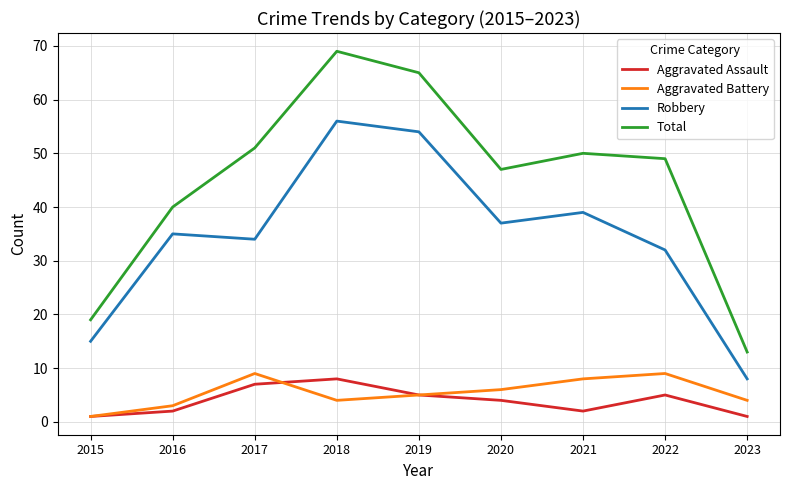

How many lines are shown in the chart?

4